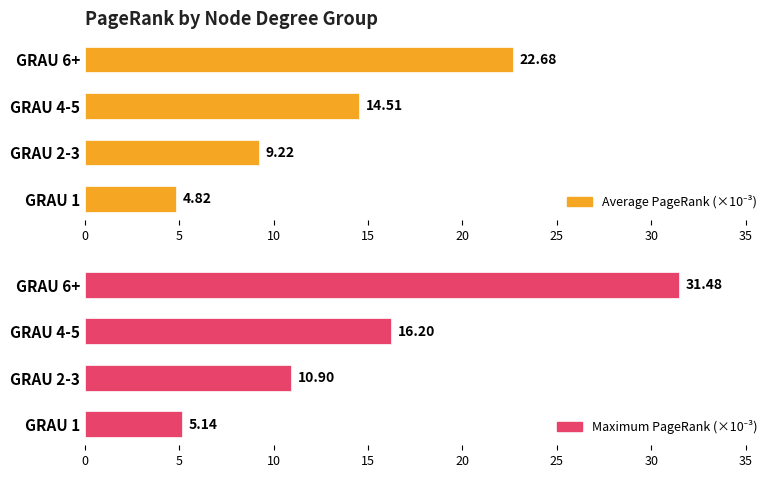

How many bars are there in each group?

2